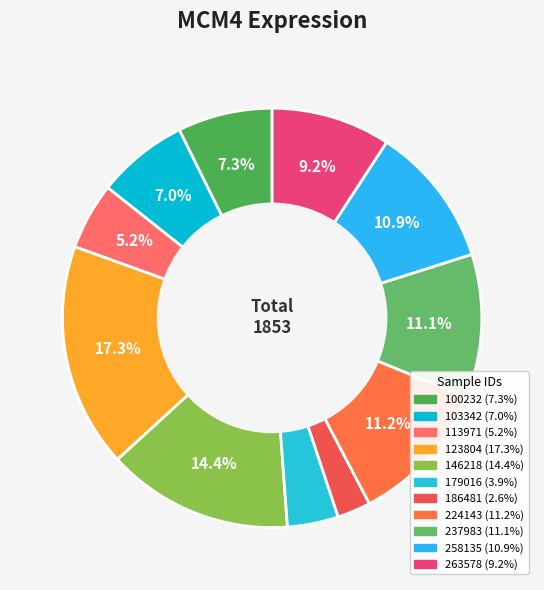

To the nearest percent, what is the average slice percentage?

9%